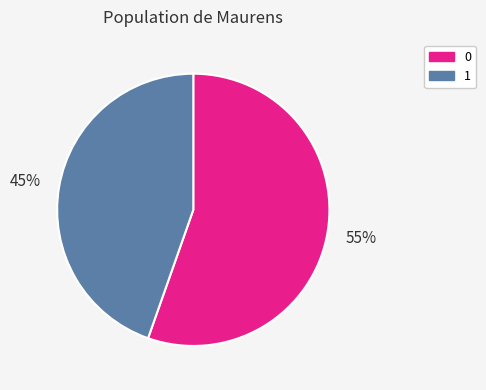

Rank the categories by value from highest to lowest.

0, 1